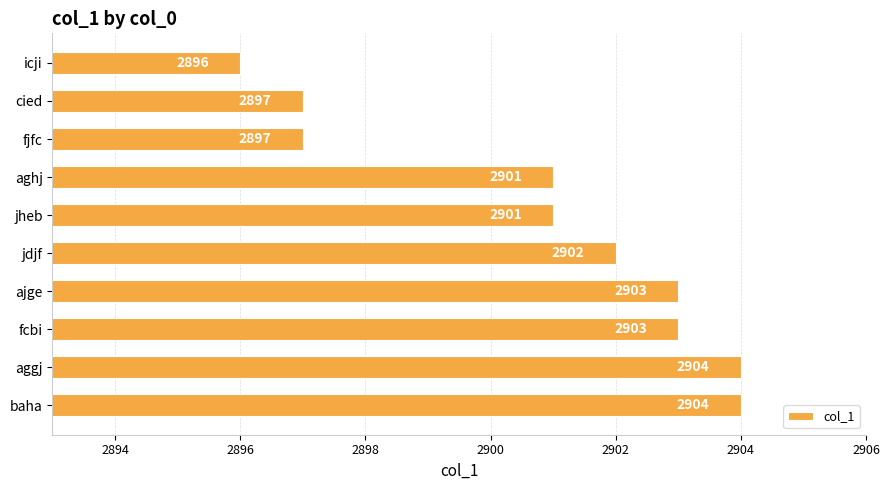

What is the sum of the values at icji and jdjf?

5798